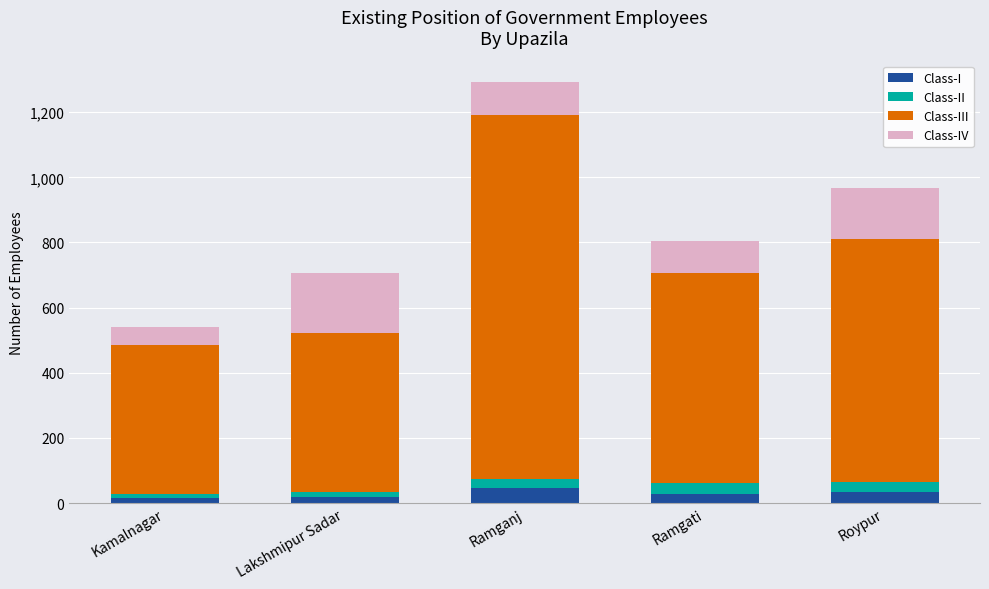

What is the maximum value for Class-I?

46